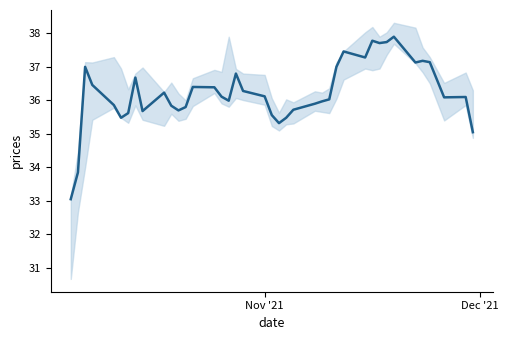

How many points are lower than both their immediate neighbors (excluding endpoints)?

9